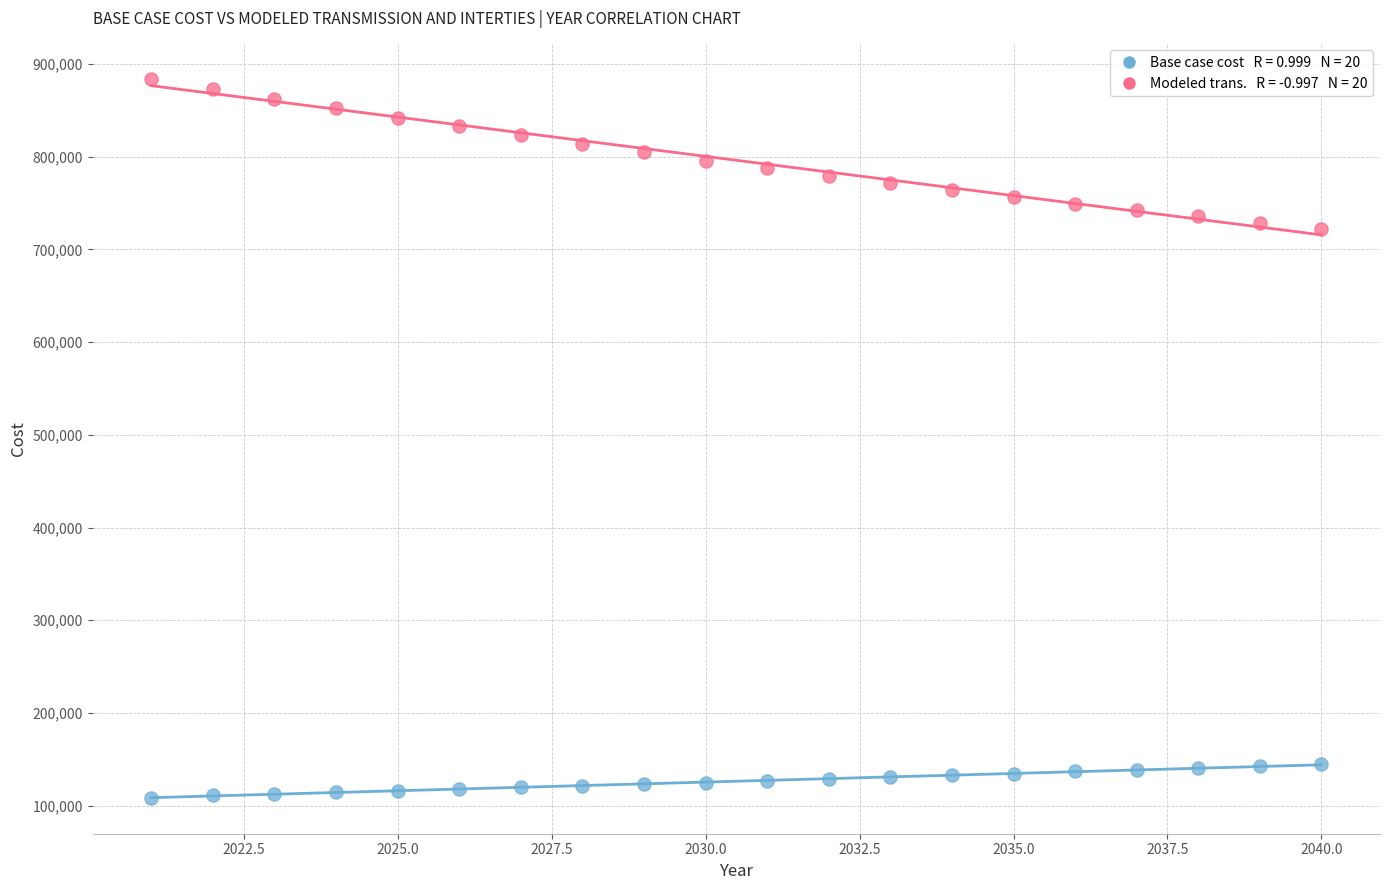

Across all data points, what is the range of X values (max minus min)?

19.0